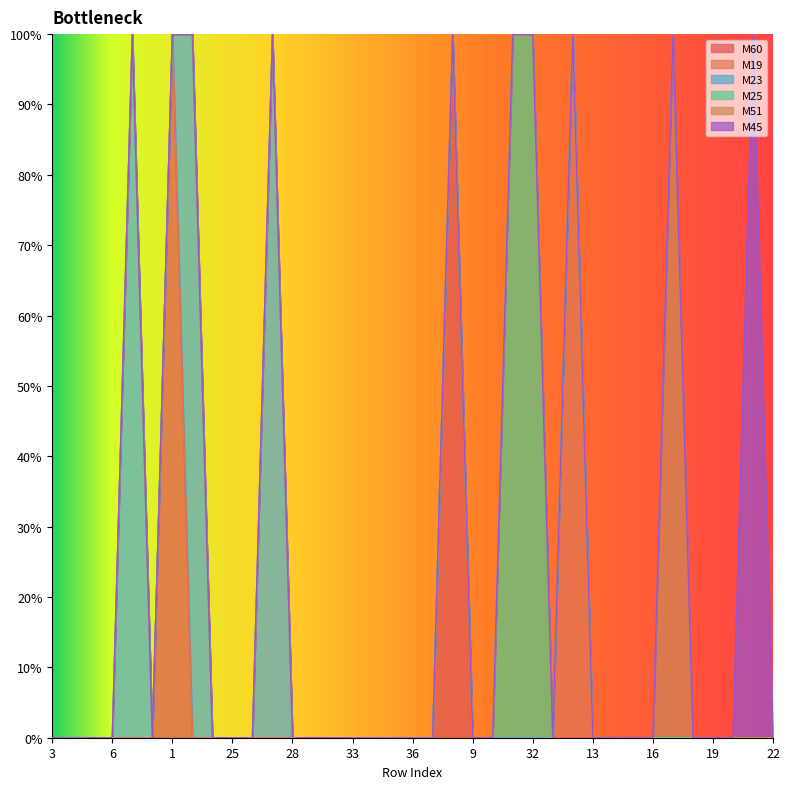

What is the greatest value displayed?

1